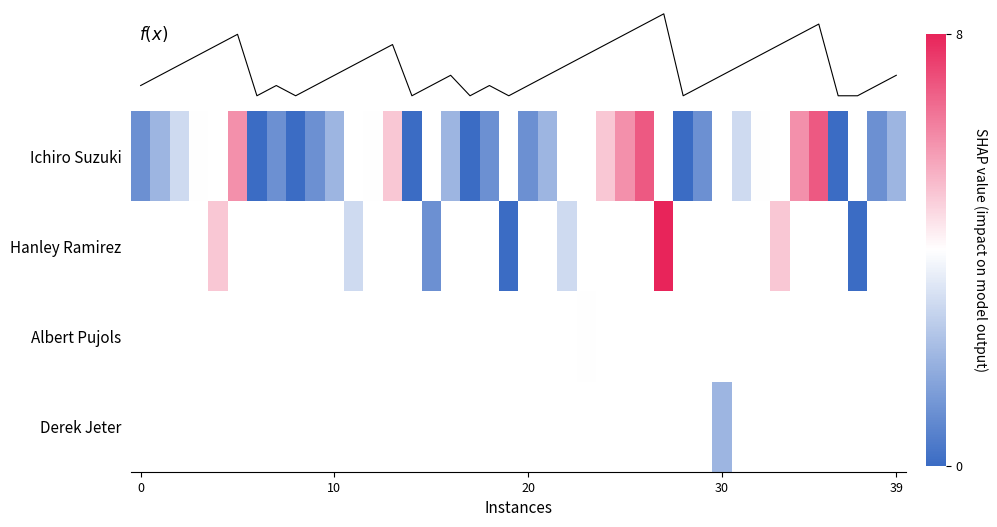

How many categories are shown in the chart?

40